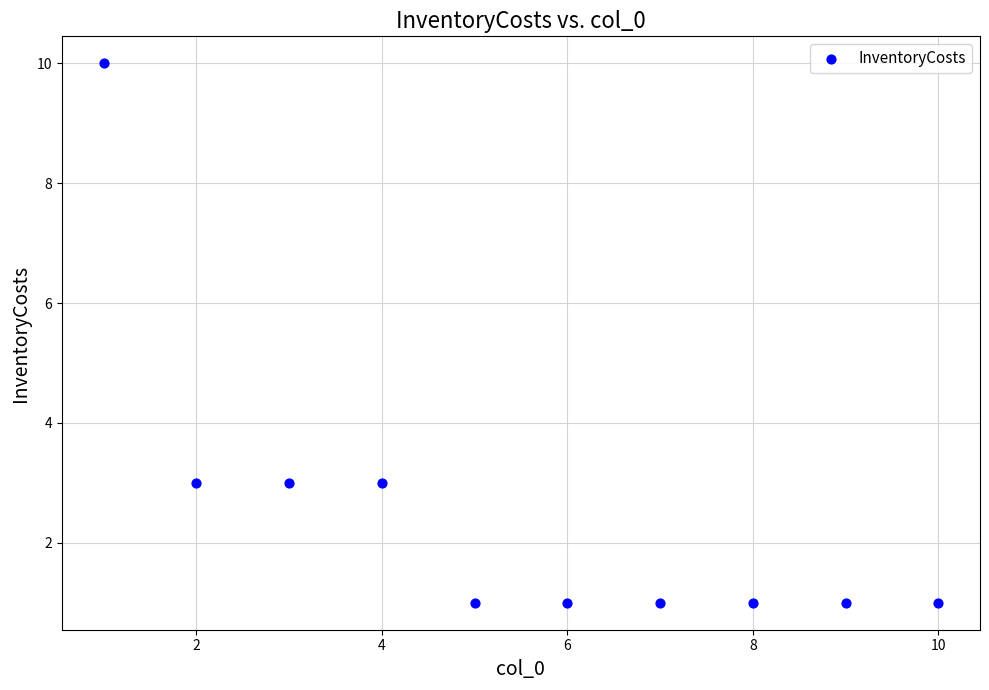

What is the average X value?

6